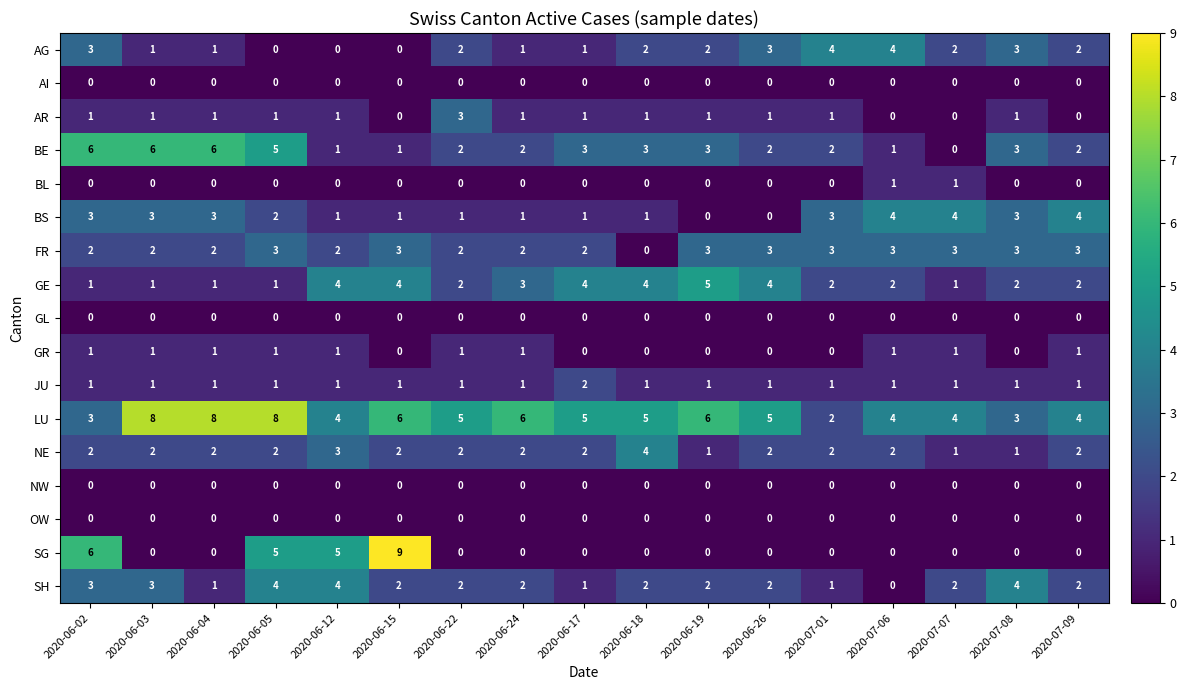

The value of SG at 2020-06-12 is 7. True or false?

False